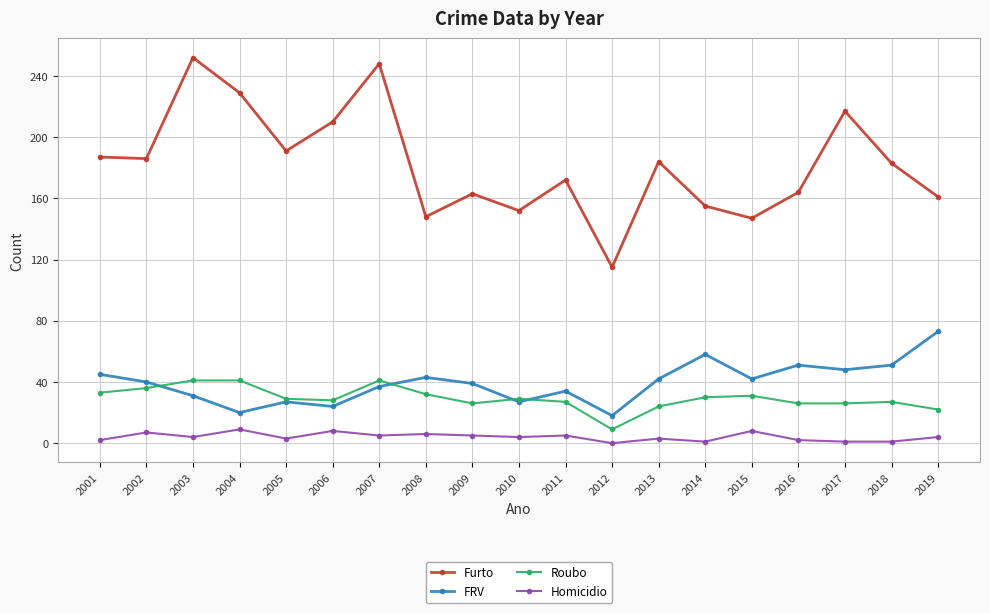

The Roubo series shows 38 at 2009. True or false?

False